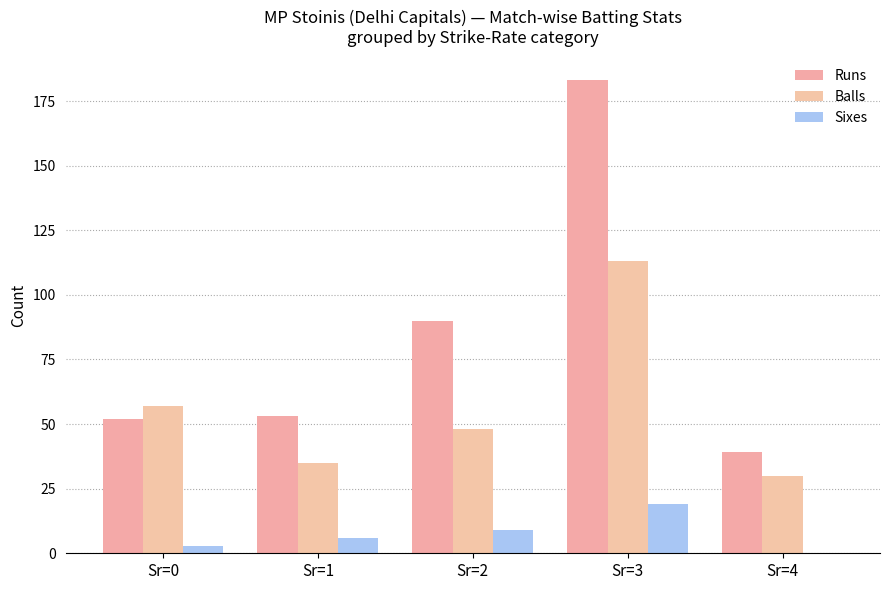

Reading right to left, extract all data points from this chart.

Runs: Sr=4=39	Sr=3=183	Sr=2=90	Sr=1=53	Sr=0=52
Balls: Sr=4=30	Sr=3=113	Sr=2=48	Sr=1=35	Sr=0=57
Sixes: Sr=4=0	Sr=3=19	Sr=2=9	Sr=1=6	Sr=0=3